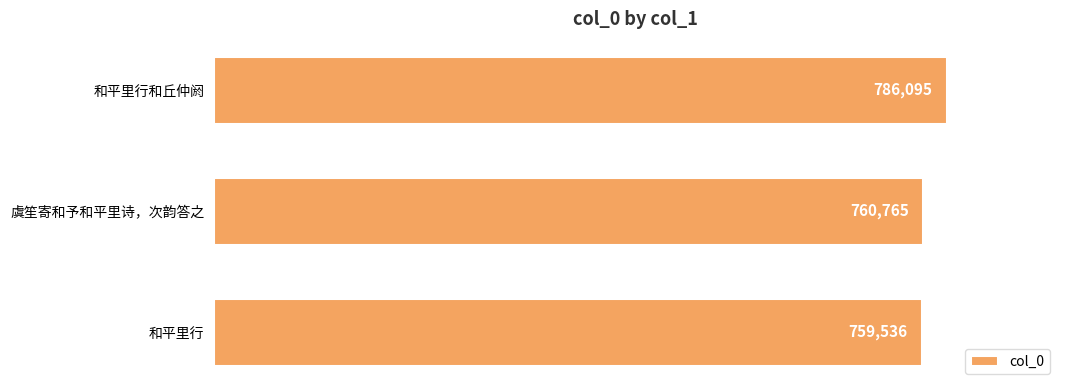

What is the smallest value displayed?

759536